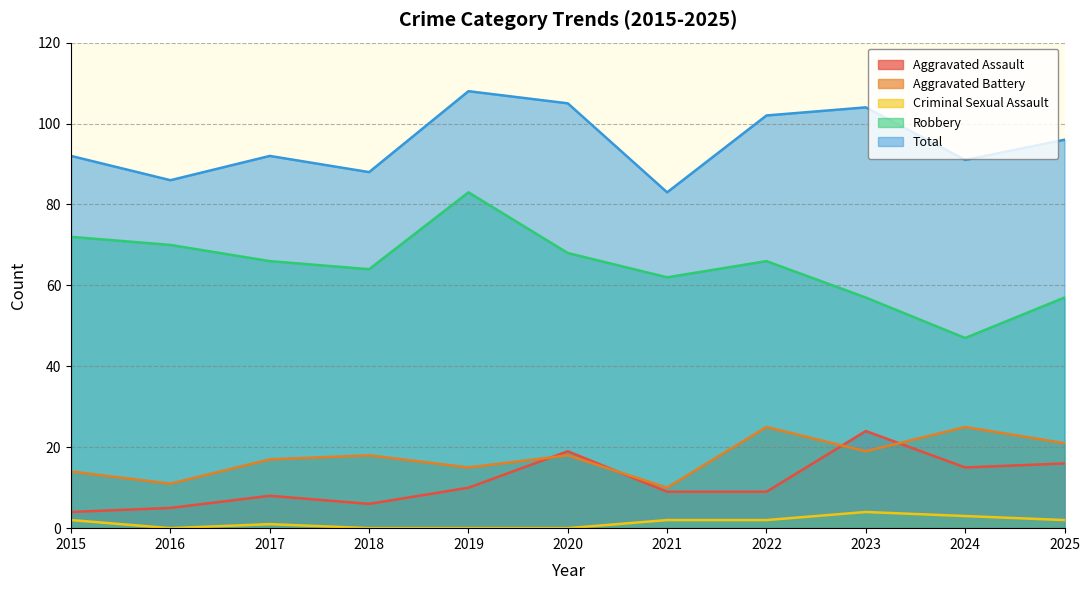

Reading left to right, transcribe all the data shown in this chart.

Aggravated Assault: 4	5	8	6	10	19	9	9	24	15	16
Aggravated Battery: 14	11	17	18	15	18	10	25	19	25	21
Criminal Sexual Assault: 2	0	1	0	0	0	2	2	4	3	2
Robbery: 72	70	66	64	83	68	62	66	57	47	57
Total: 92	86	92	88	108	105	83	102	104	91	96